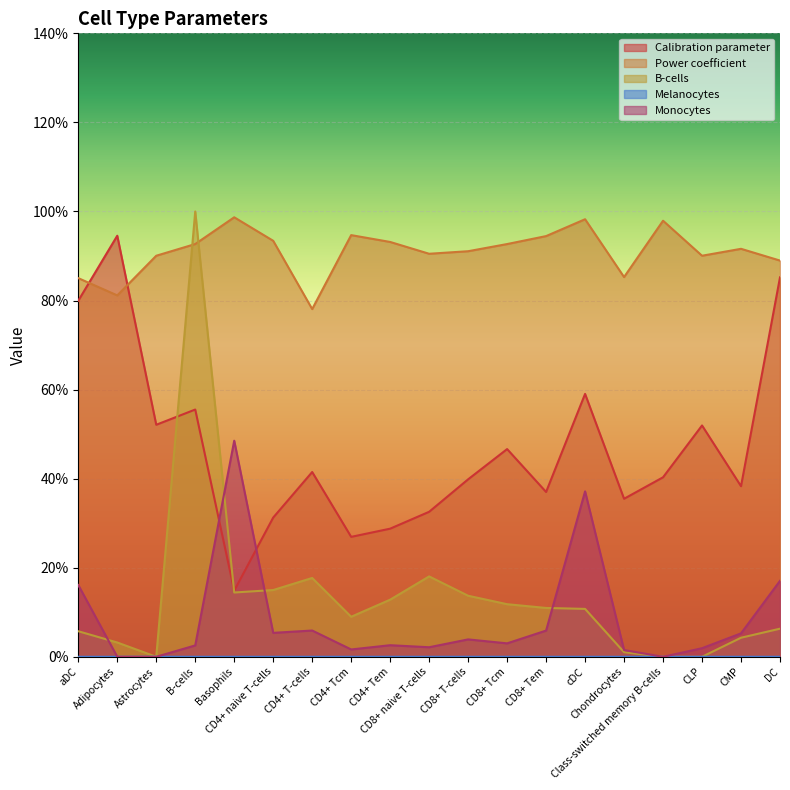

What is the label of the 14th point from the right?

CD4+ naive T-cells